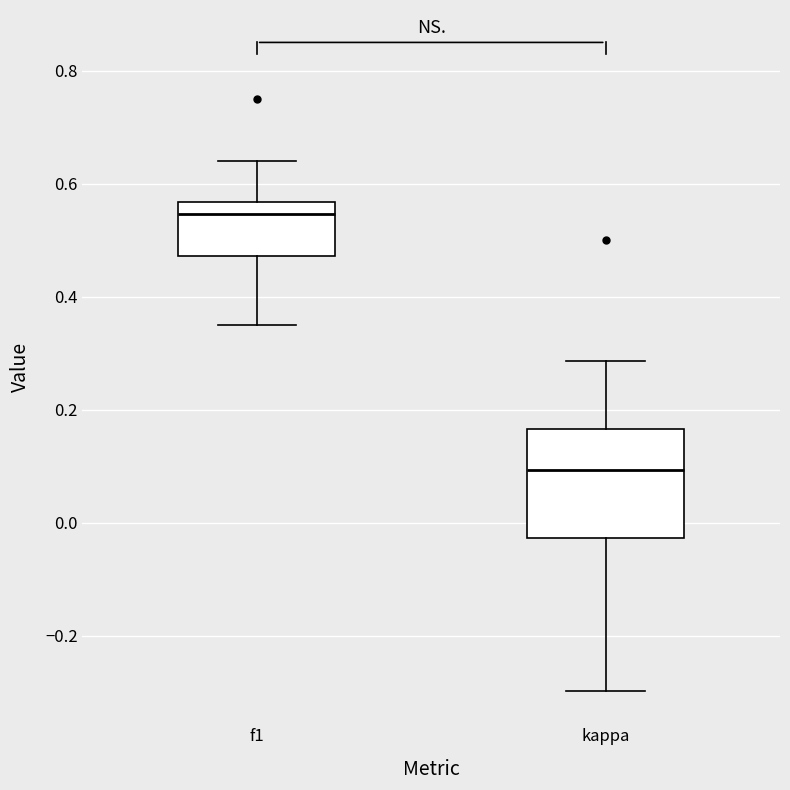

Which box has the lowest median line?

kappa